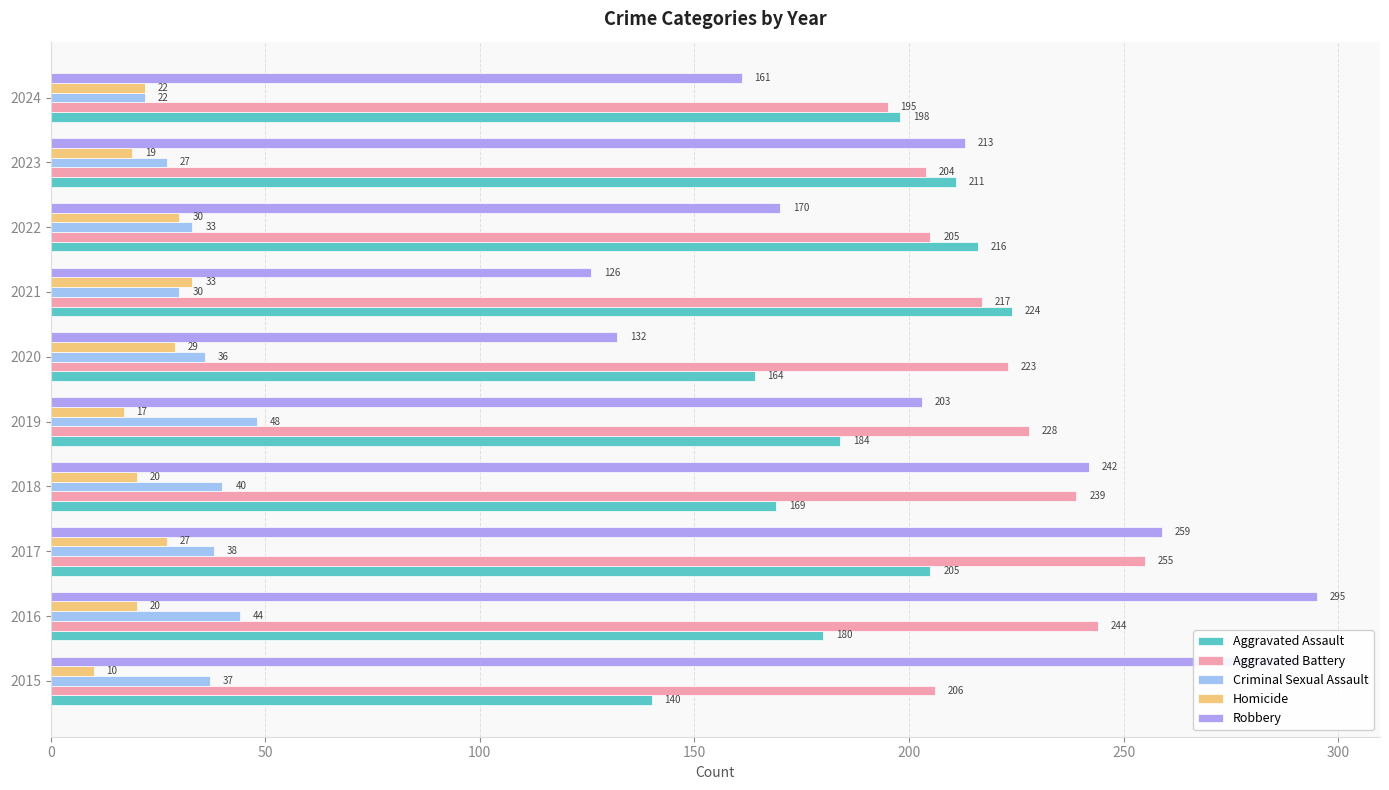

How many series are shown in this chart?

5